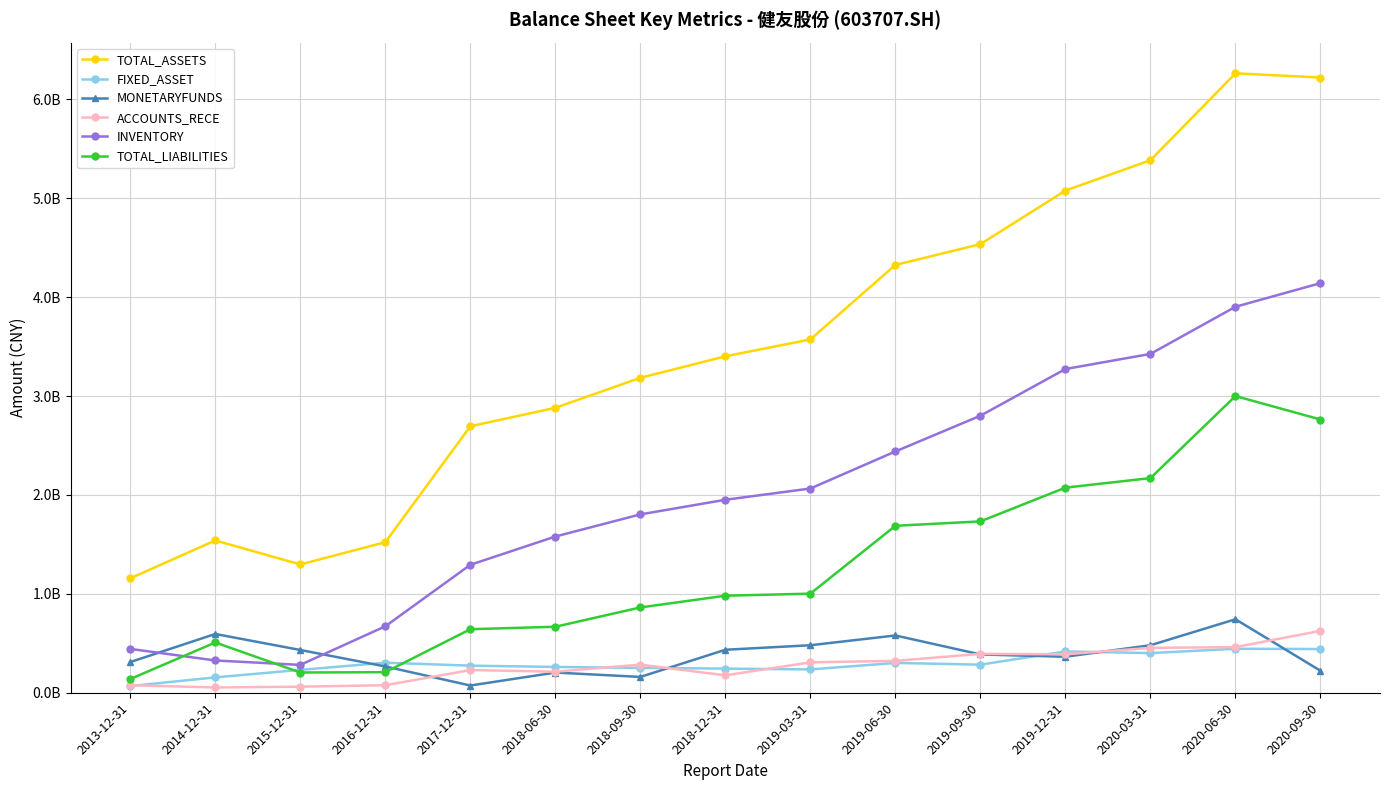

What are all the series names shown in the legend?

TOTAL_ASSETS, FIXED_ASSET, MONETARYFUNDS, ACCOUNTS_RECE, INVENTORY, TOTAL_LIABILITIES